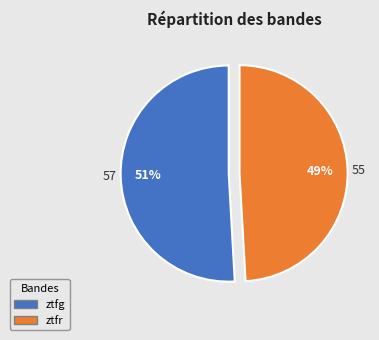

To the nearest percent, what portion does ztfr represent?

49%